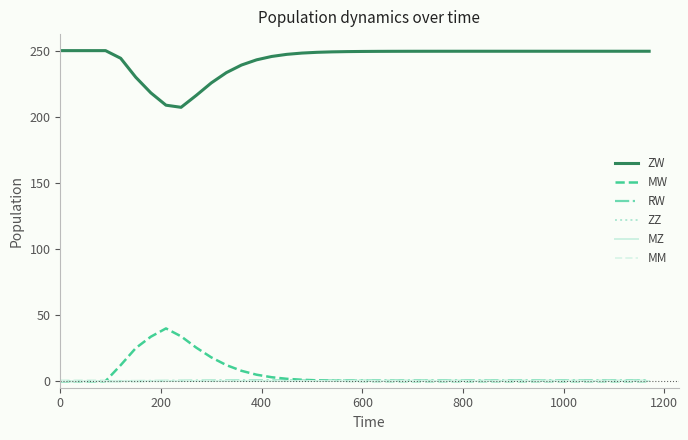

Does the chart have visible grid lines?

No